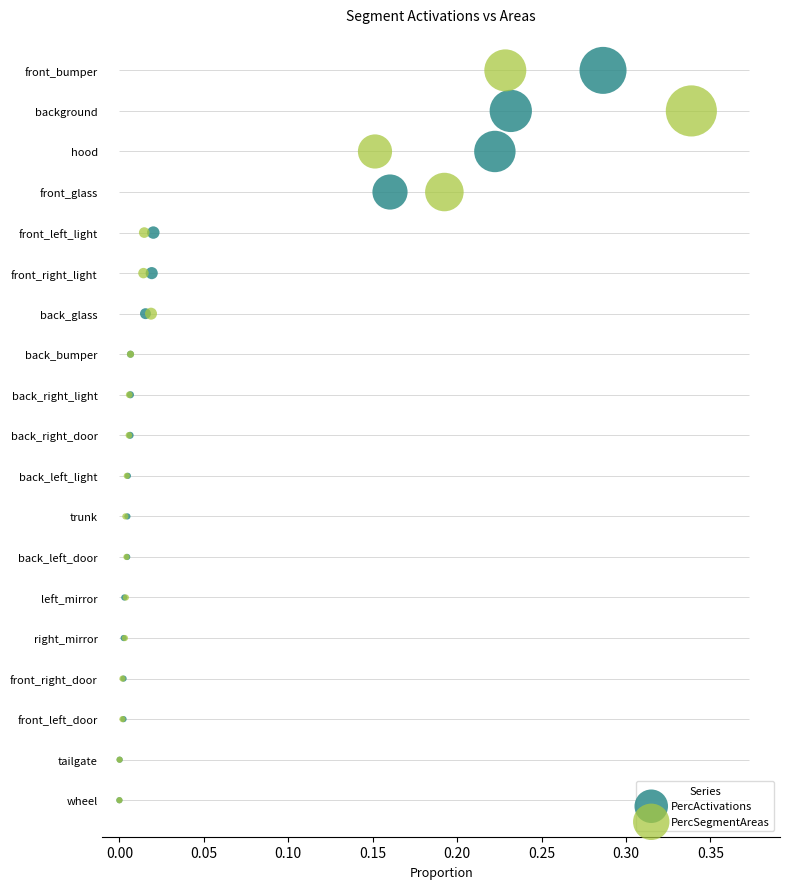

Which series has the widest spread of Y values?

PercActivations